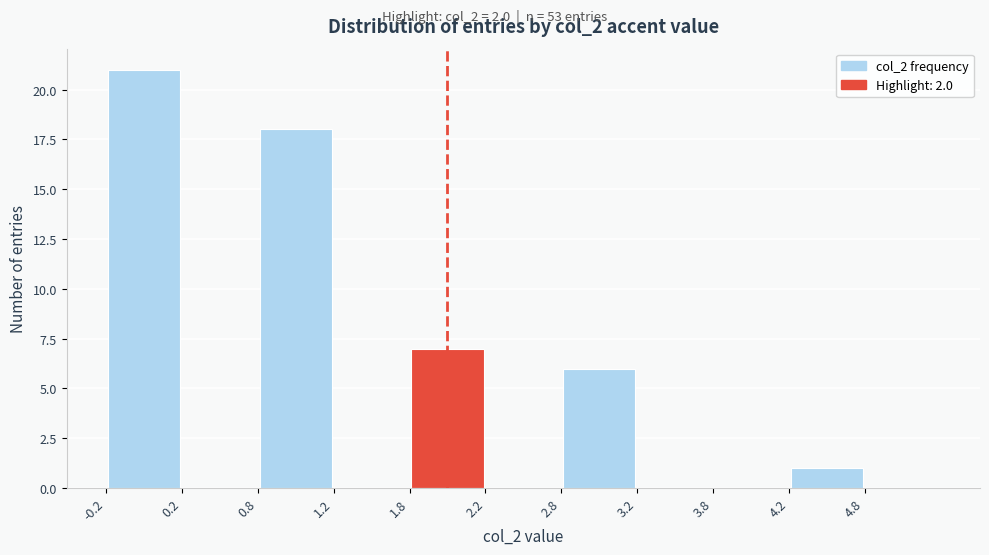

Reading left to right, list every bar in this chart as the range it spans on the x-axis followed by its height. The values are not printed on the chart, so give them approximately, as read against the axis.

-0.25 to 0.25: 21
0.25 to 0.75: 0
0.75 to 1.25: 18
1.25 to 1.75: 0
1.75 to 2.25: 7
2.25 to 2.75: 0
2.75 to 3.25: 6
3.25 to 3.75: 0
3.75 to 4.25: 0
4.25 to 4.75: 1
4.75 to 5.25: 0